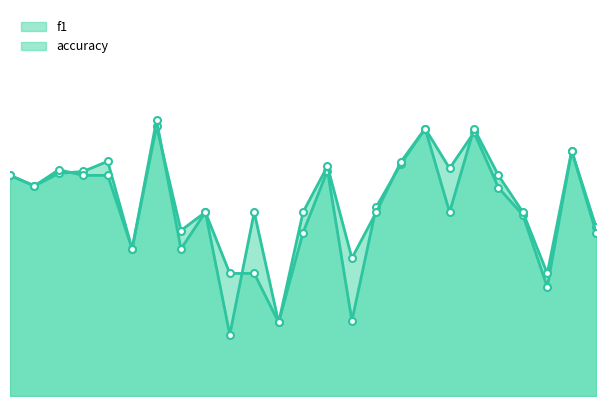

What is the approximate value of accuracy_line at 24?

0.4